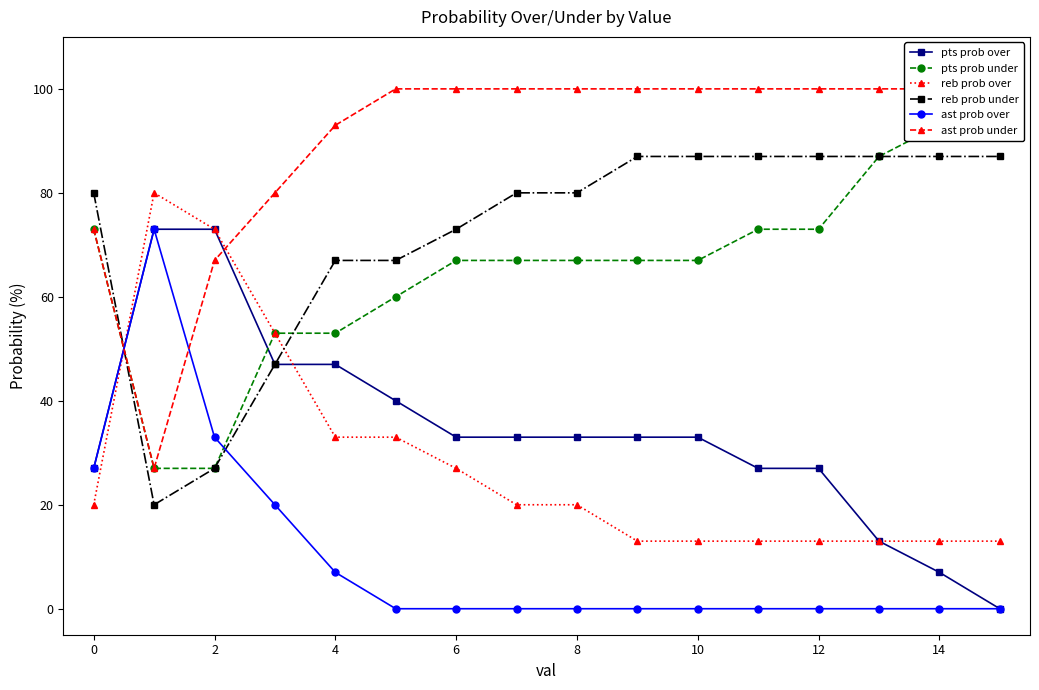

True or false: ast prob over has a value of 27 at 6.

False